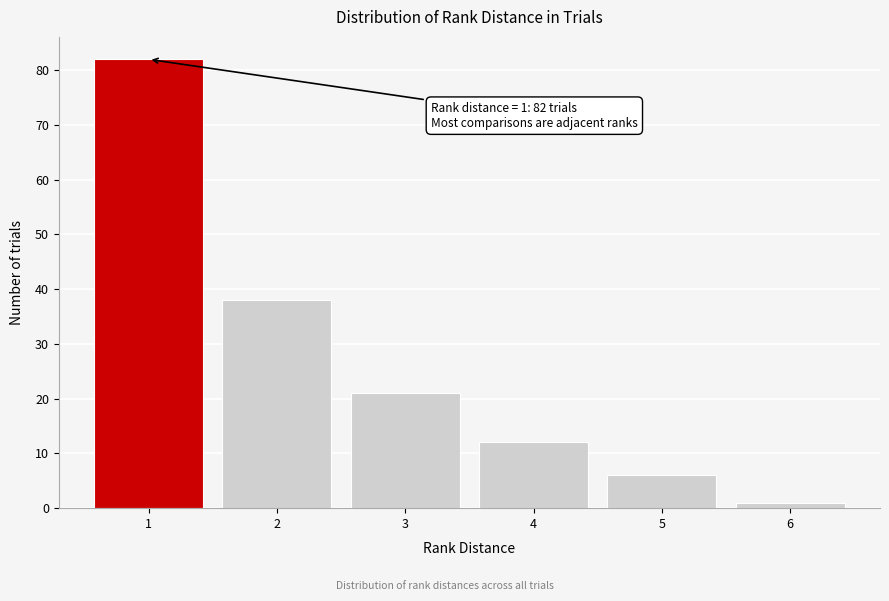

Which range on the x-axis has the tallest bar?

0.5 to 1.5